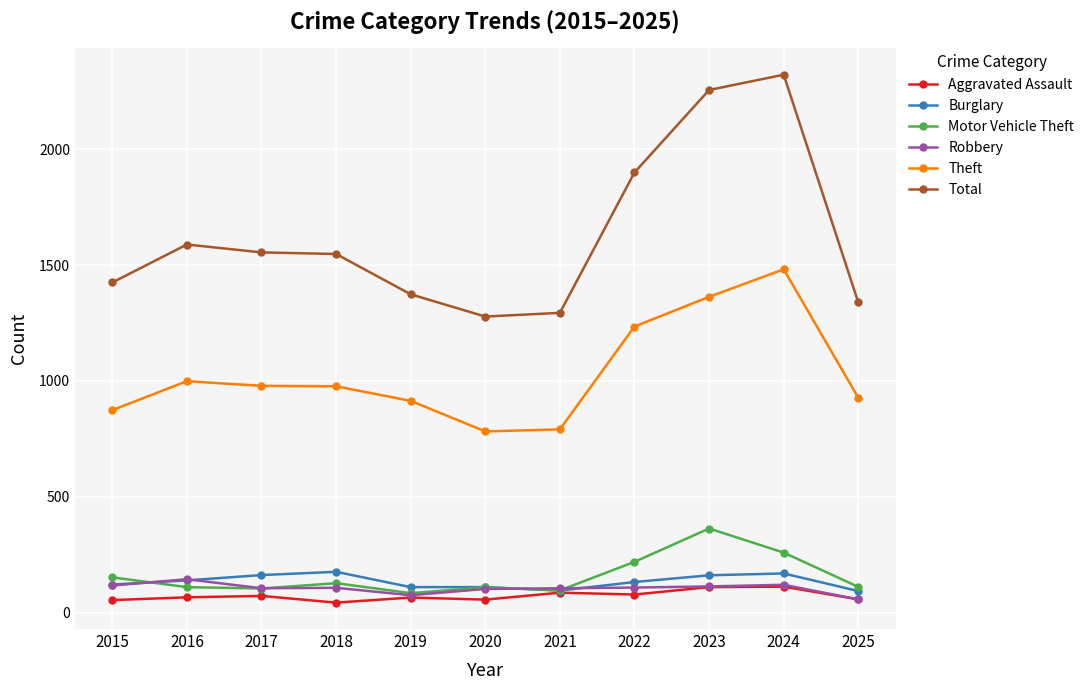

Count the number of data series in this chart.

6